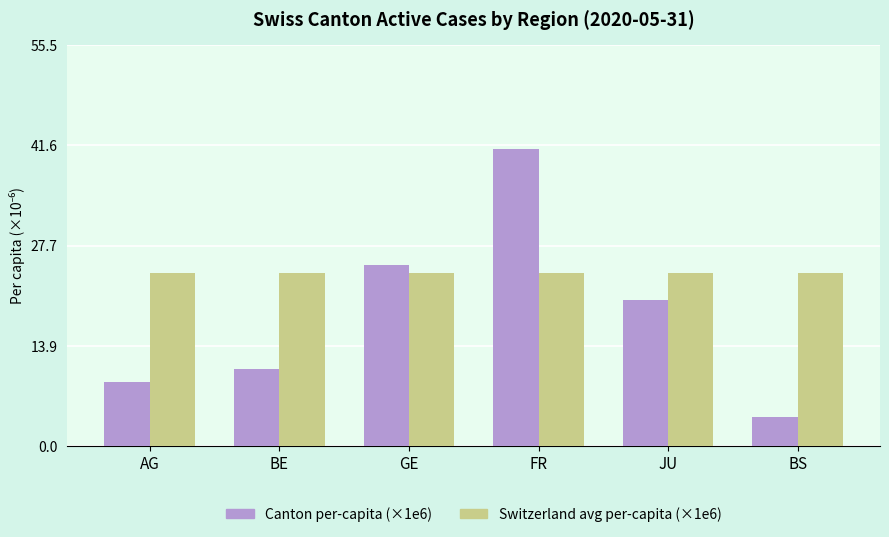

What is the spread (max minus min) of values at AG?

15.2